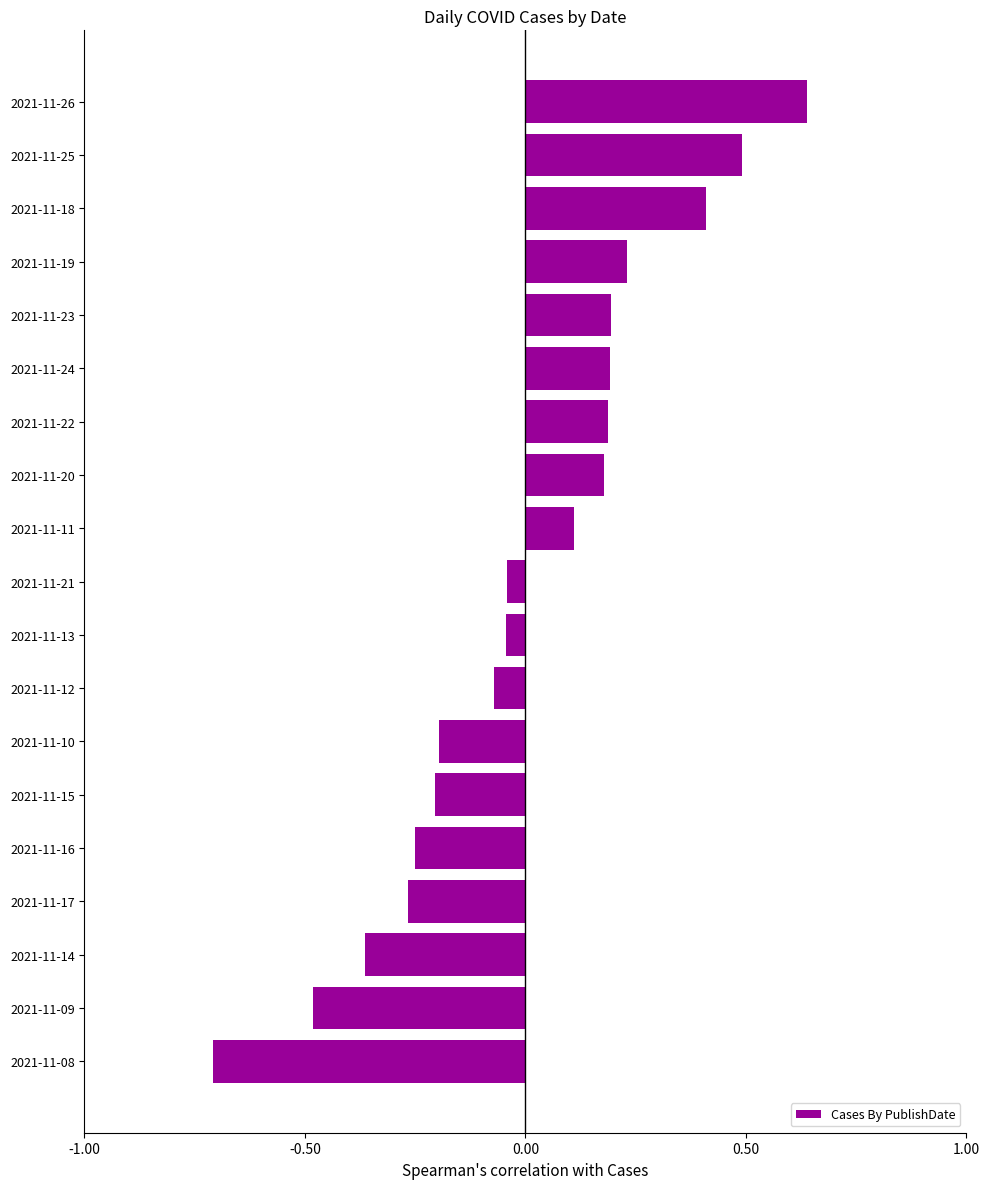

True or false: the data shows 0.5 at 2021-11-25.

True